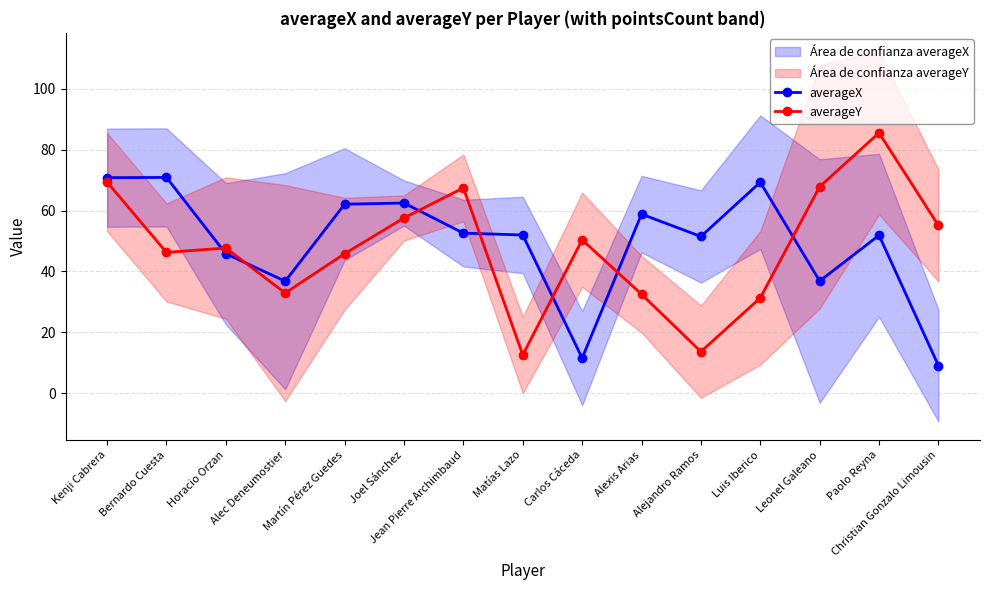

After their last crossing, which series has the higher values: averageY or averageX?

averageY